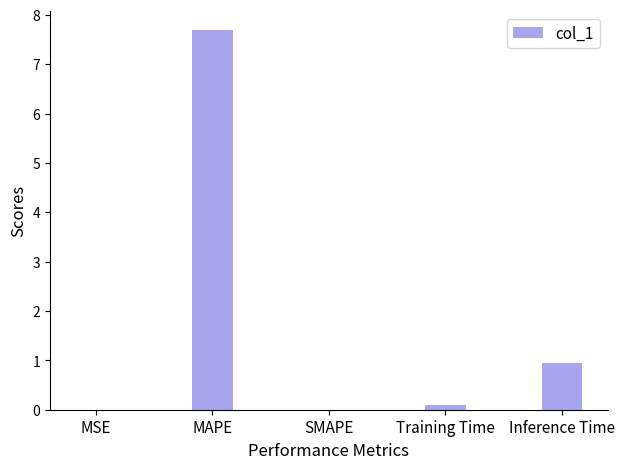

At which category does the chart reach its peak across all series?

MAPE